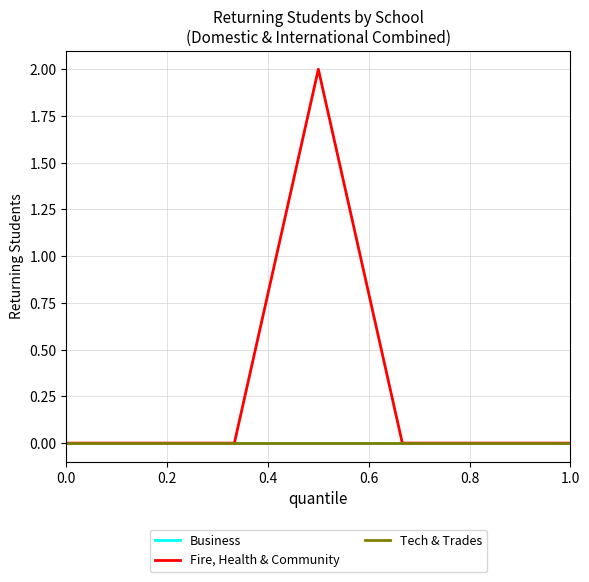

Is this an area chart (filled region under the line)?

No